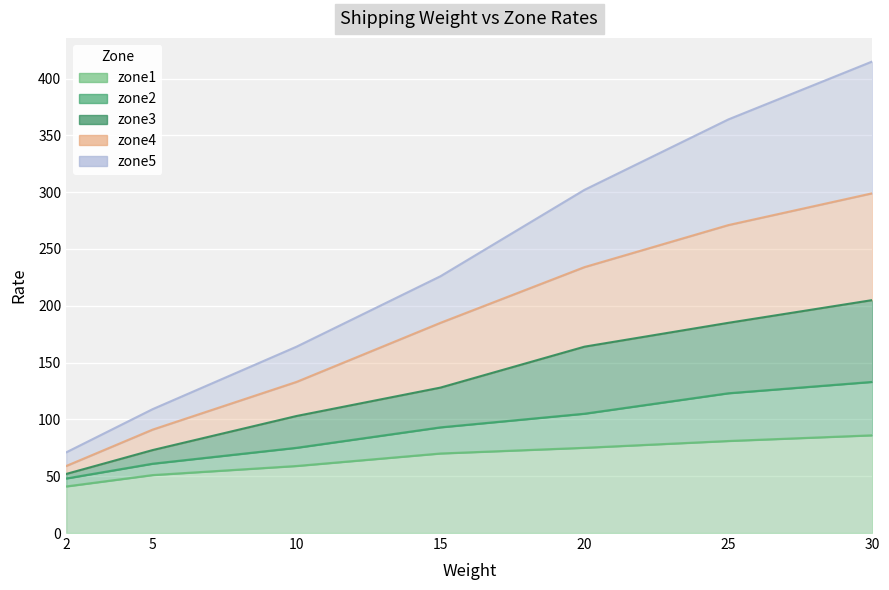

What is the highest value of the zone2 series?

133